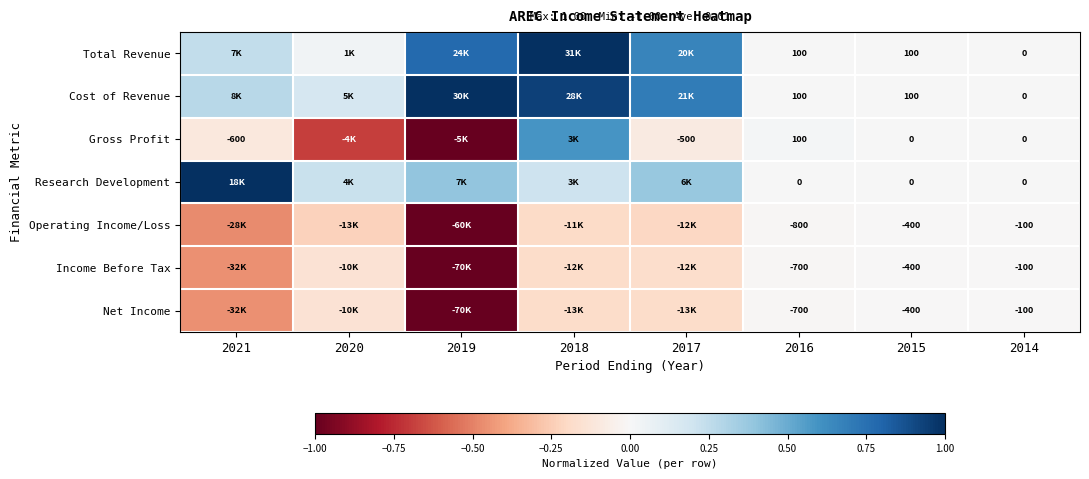

Is the value of Gross Profit at 2014 greater than the value of Income Before Tax at 2015?

Yes